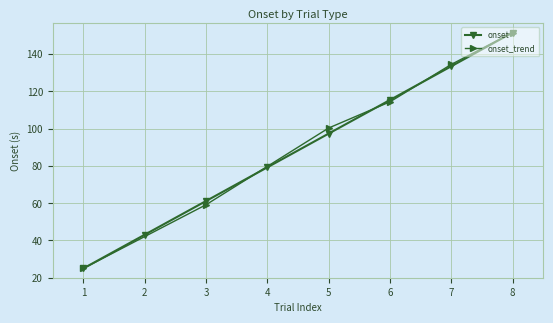

True or false: onset has more than 0 interior local peaks.

False